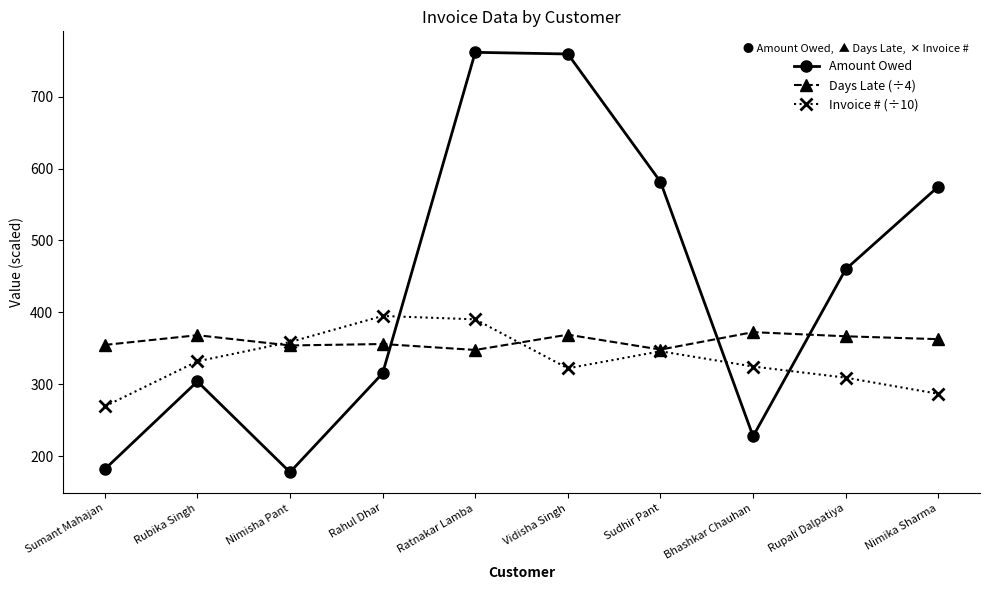

Which series has the largest range (max minus min)?

Amount Owed